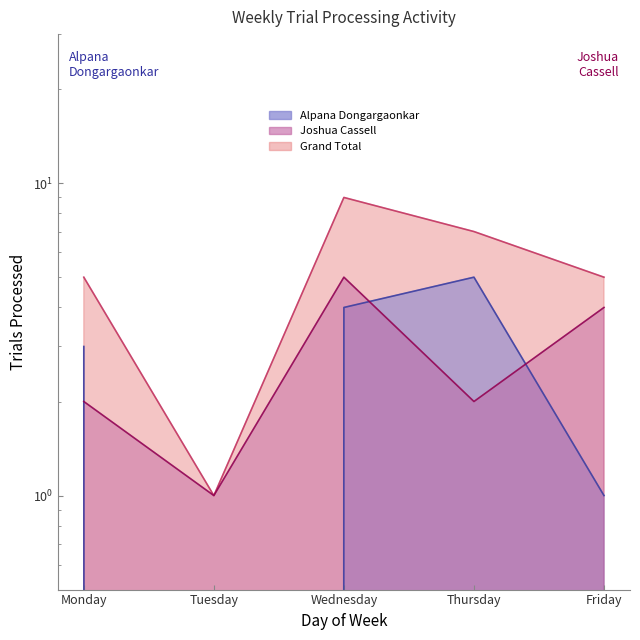

Where is the first local maximum for Grand Total?

Wednesday